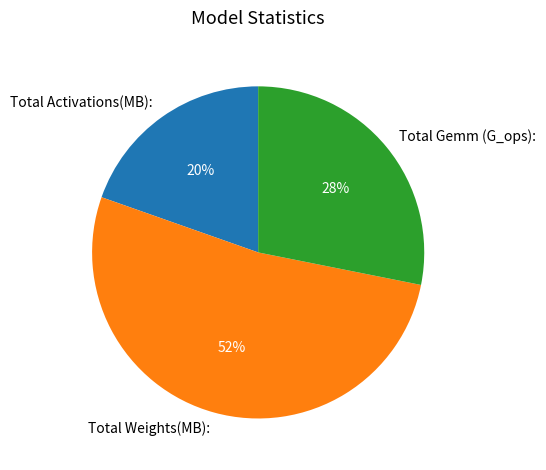

Which slice is the smallest?

Total Activations(MB):